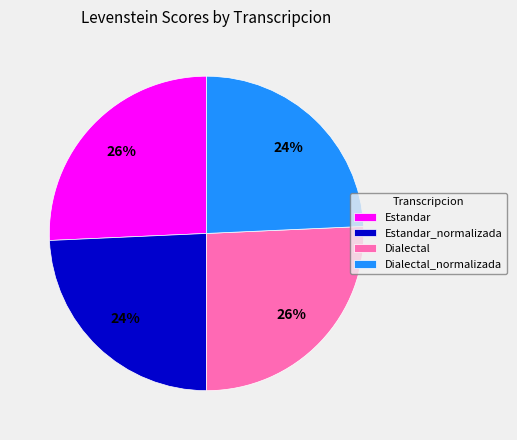

Approximately how many times larger is the value at Dialectal_normalizada compared to Estandar_normalizada?

1.0